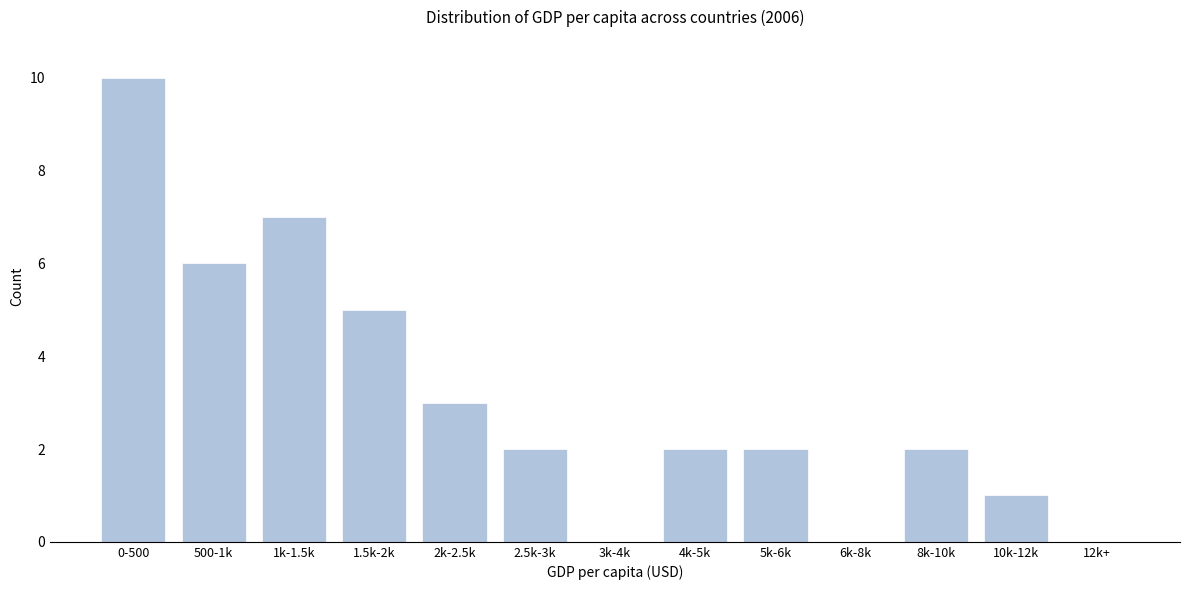

Reading right to left, list all the values displayed in this chart.

12k+=0	10k-12k=1	8k-10k=2	6k-8k=0	5k-6k=2	4k-5k=2	3k-4k=0	2.5k-3k=2	2k-2.5k=3	1.5k-2k=5	1k-1.5k=7	500-1k=6	0-500=10